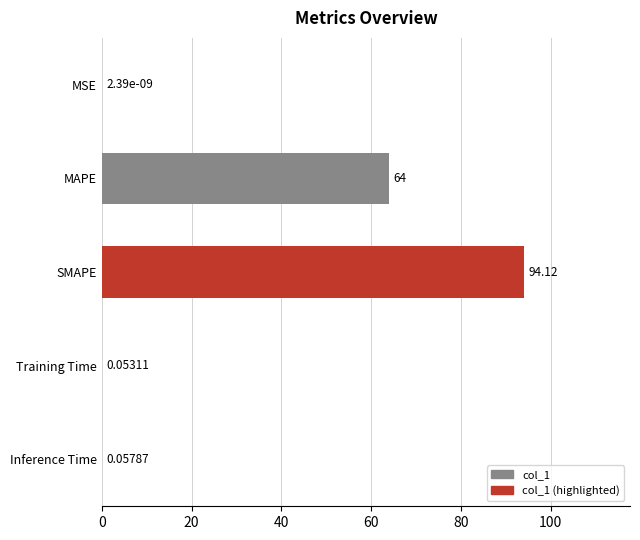

At which category does the chart reach its peak across all series?

SMAPE